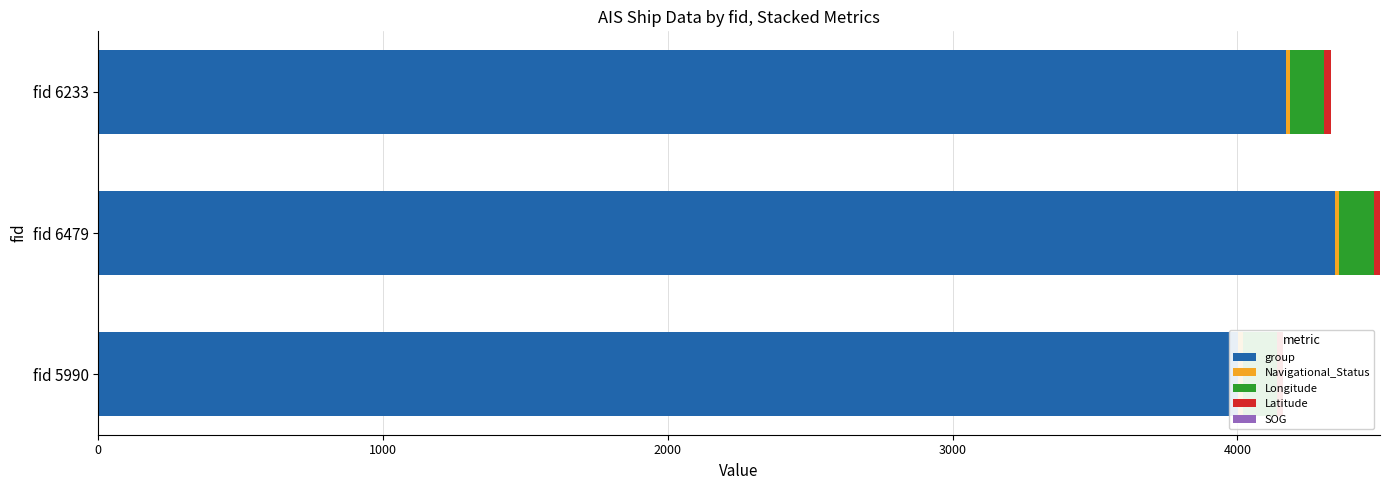

List the series in order of their peak value, highest first.

group, Navigational_Status, Longitude, Latitude, SOG